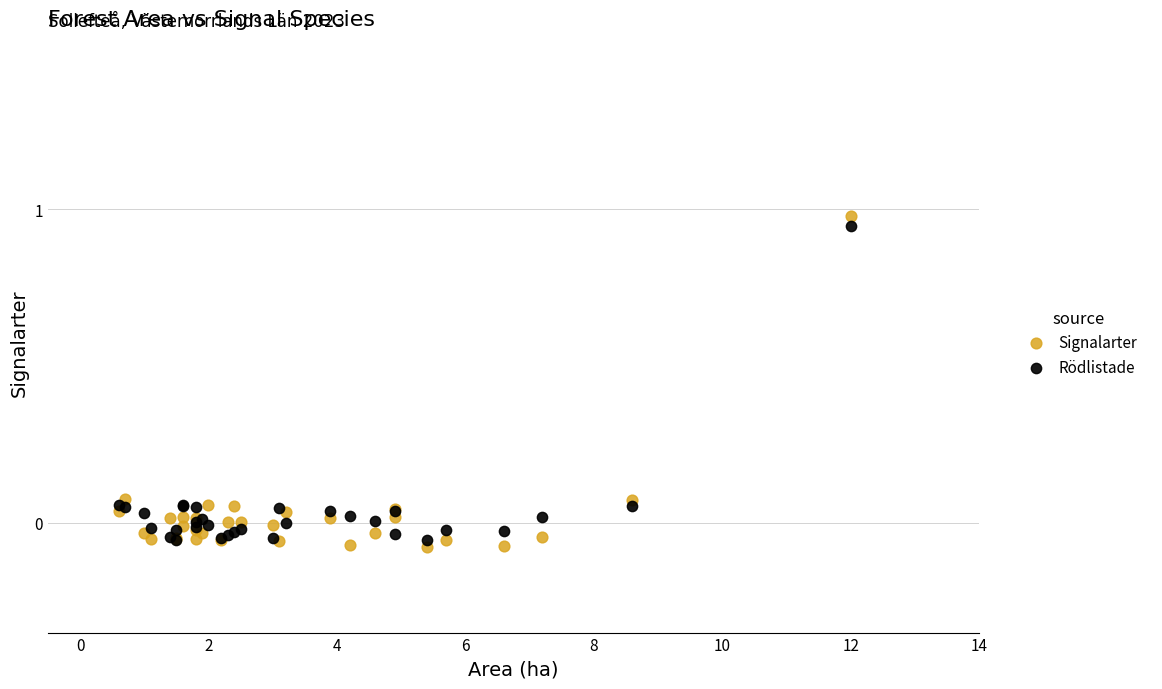

What is the X range (max minus min) for the scatter plot?

11.4